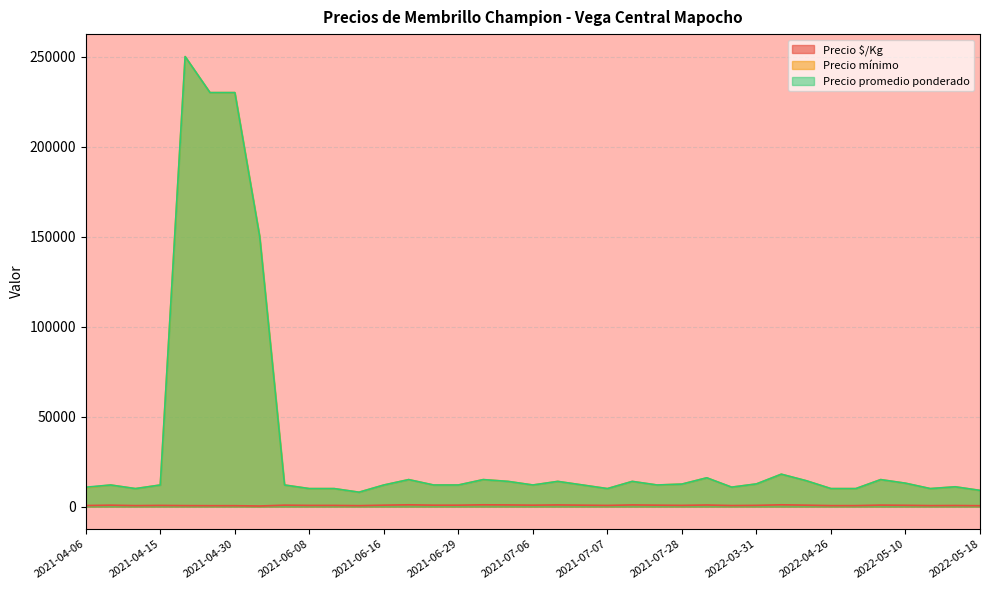

What is the difference between the highest and lowest values at 2021-04-29?

229489